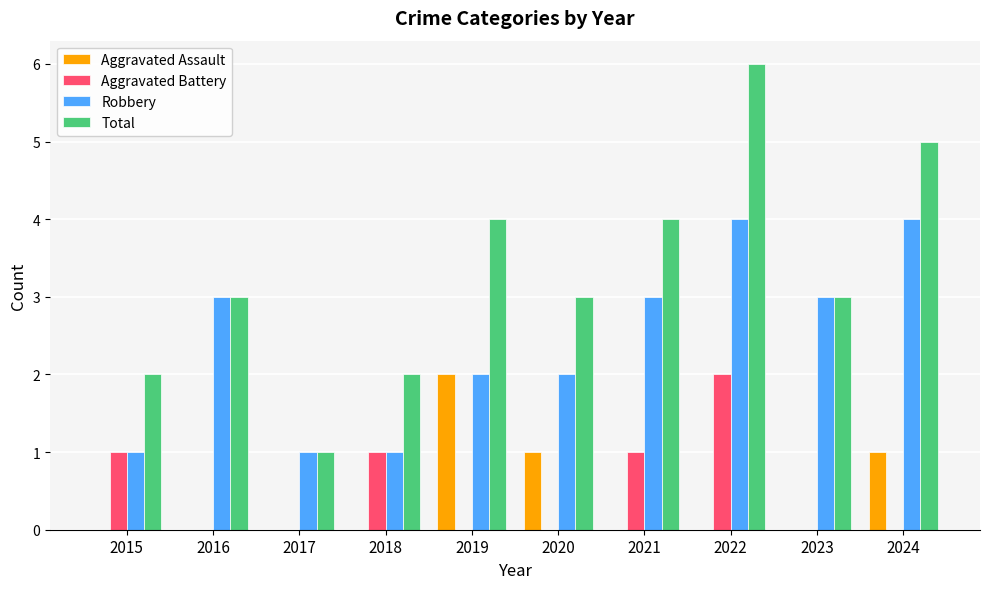

Reading left to right, what are all the values shown in this chart?

Aggravated Assault: 0	0	0	0	2	1	0	0	0	1
Aggravated Battery: 1	0	0	1	0	0	1	2	0	0
Robbery: 1	3	1	1	2	2	3	4	3	4
Total: 2	3	1	2	4	3	4	6	3	5